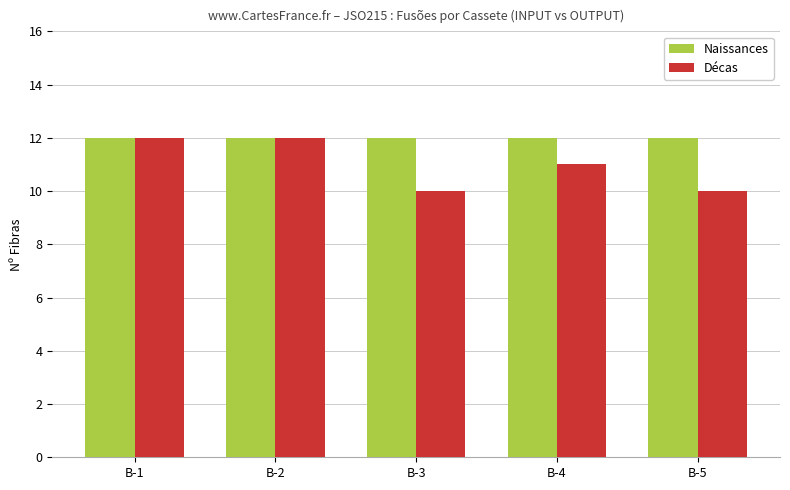

Is it true that Décas equals 10 at B-5?

True